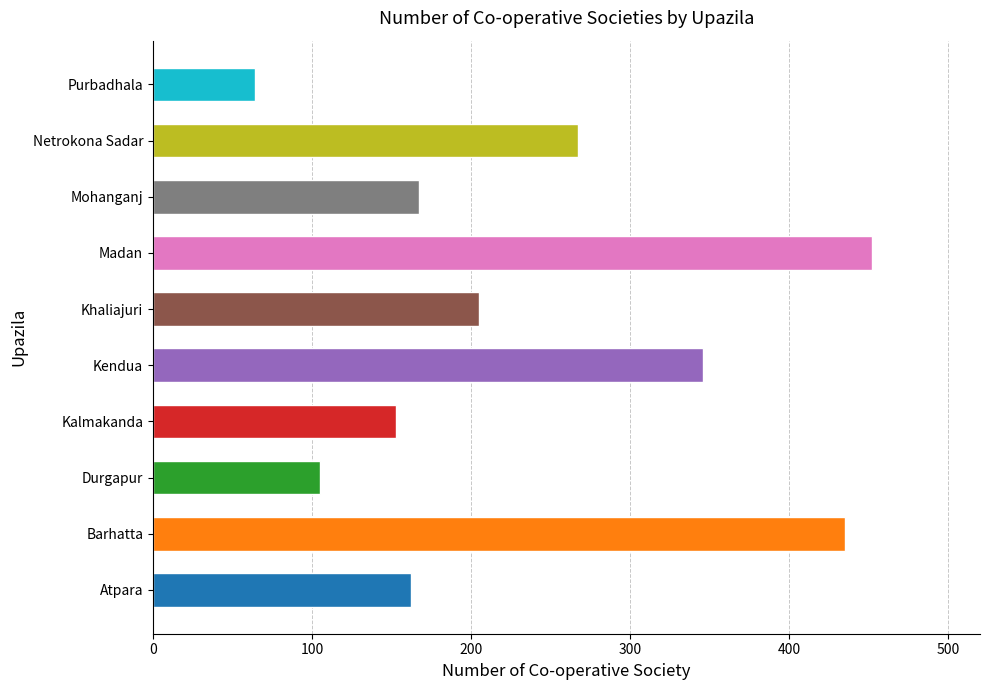

Between Netrokona Sadar and Mohanganj, which is larger?

Netrokona Sadar